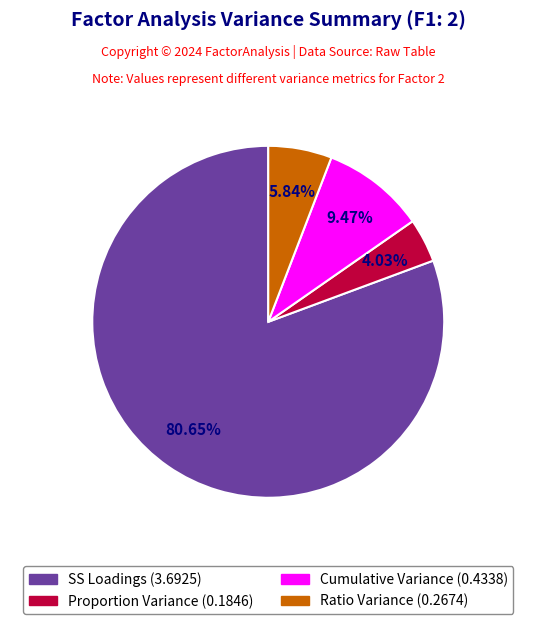

Between SS Loadings and Cumulative Variance, which is larger?

SS Loadings